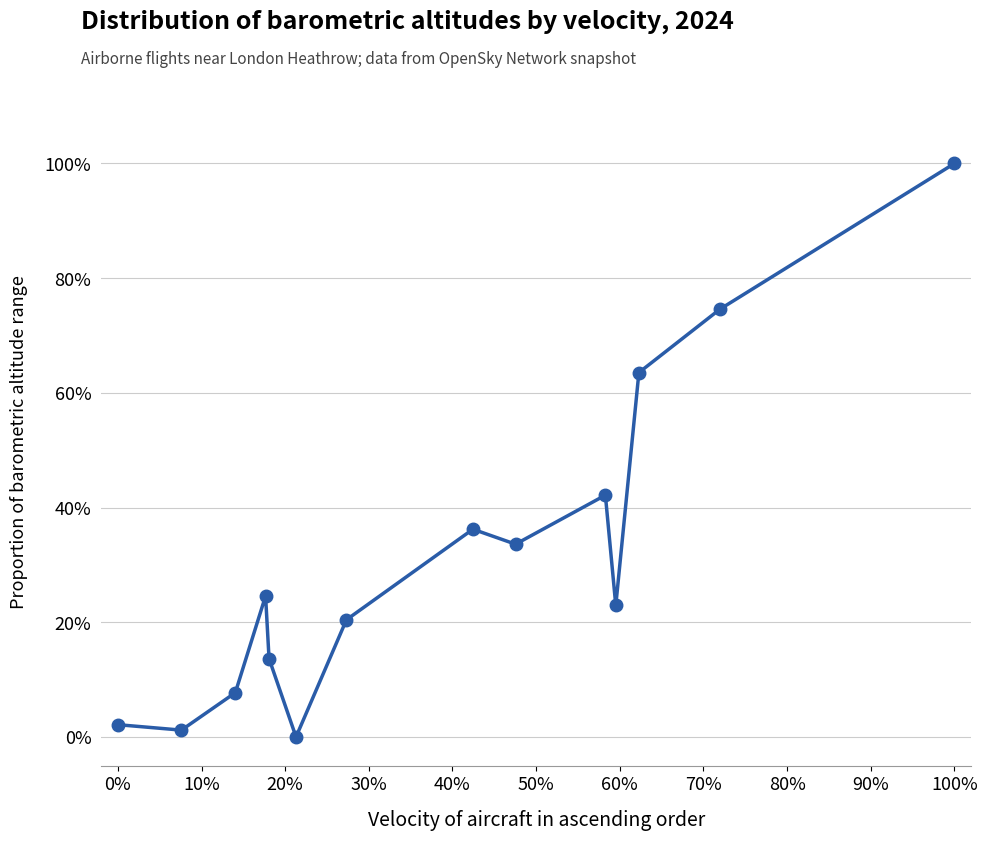

What is the average value?

31.6